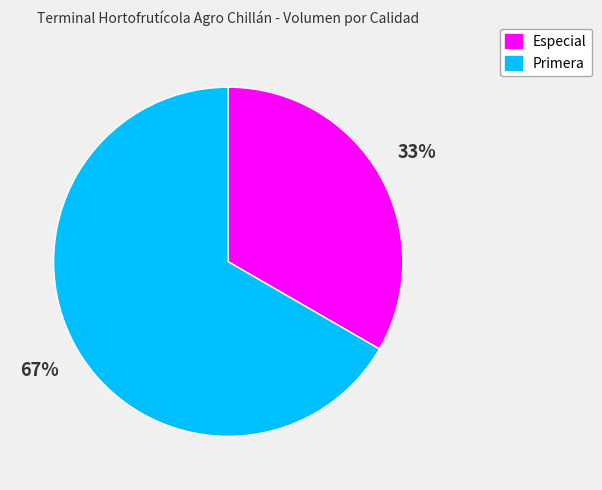

Combined, do Primera and Especial account for over 50%?

Yes